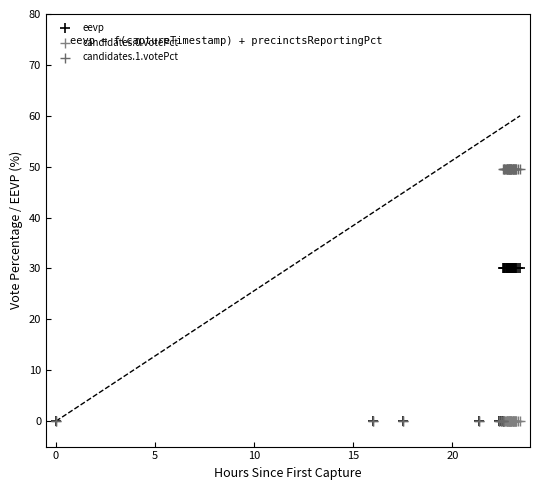

Which series reaches the maximum Y coordinate?

candidates.1.votePct